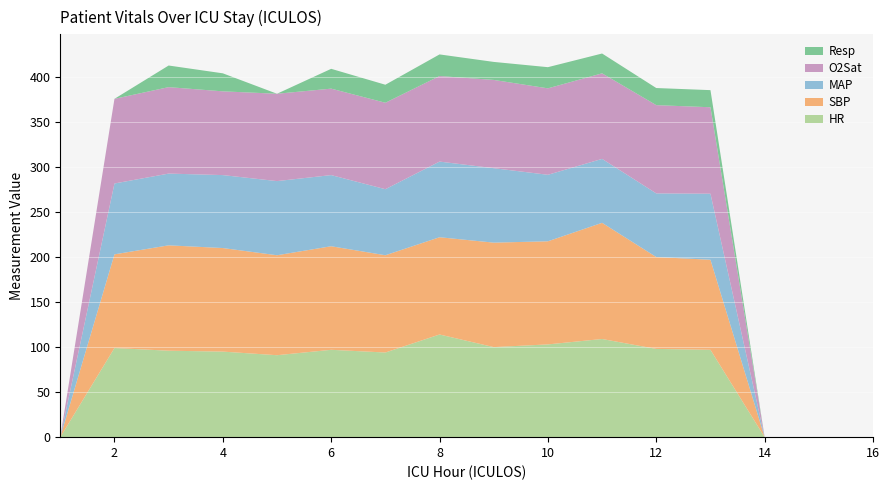

Reading left to right, what are all the values shown in this chart?

HR: 0.0	99.0	96.0	95.0	91.0	97.0	94.0	114.0	100.0	103.0	109.0	98.0	97.0	0.0	0.0	0.0
SBP: 0.0	104.0	117.0	115.0	111.0	115.0	108.0	108.0	116.0	114.5	129.0	102.0	100.0	0.0	0.0	0.0
MAP: 0.0	78.7	79.7	81.0	82.3	79.0	73.3	84.0	82.7	73.8	71.0	70.7	73.3	0.0	0.0	0.0
O2Sat: 0.0	94.0	96.0	93.0	97.0	96.0	96.0	95.0	98.0	96.0	95.0	98.0	96.0	0.0	0.0	0.0
Resp: 0.0	0.0	24.0	20.0	0.0	22.0	20.0	24.0	20.0	23.5	22.0	19.0	19.0	0.0	0.0	0.0